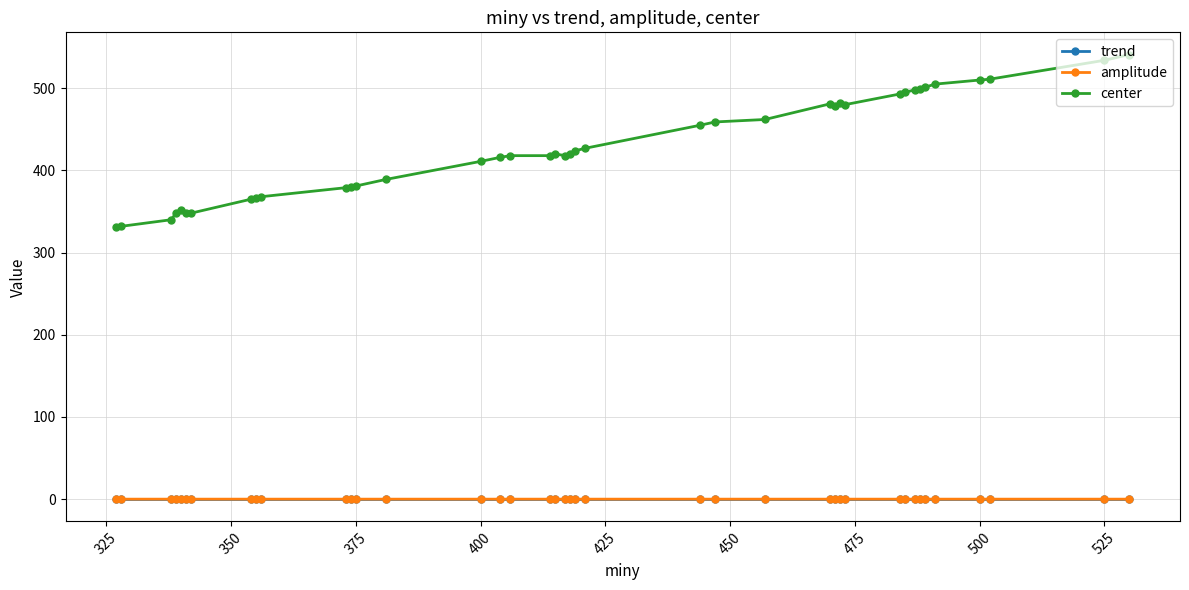

Which series has the largest total across all categories?

center